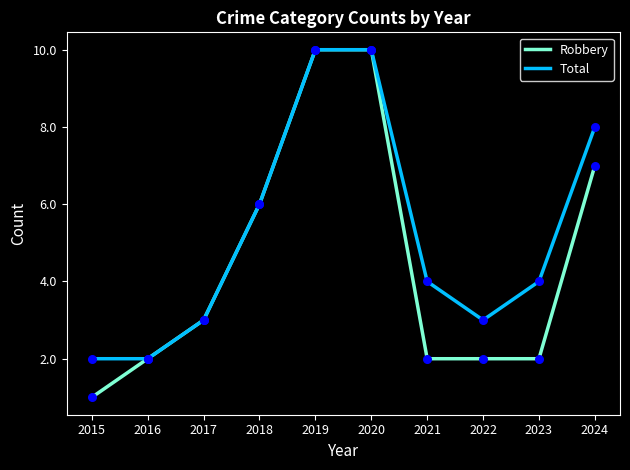

Which series has the widest spread of values?

Robbery